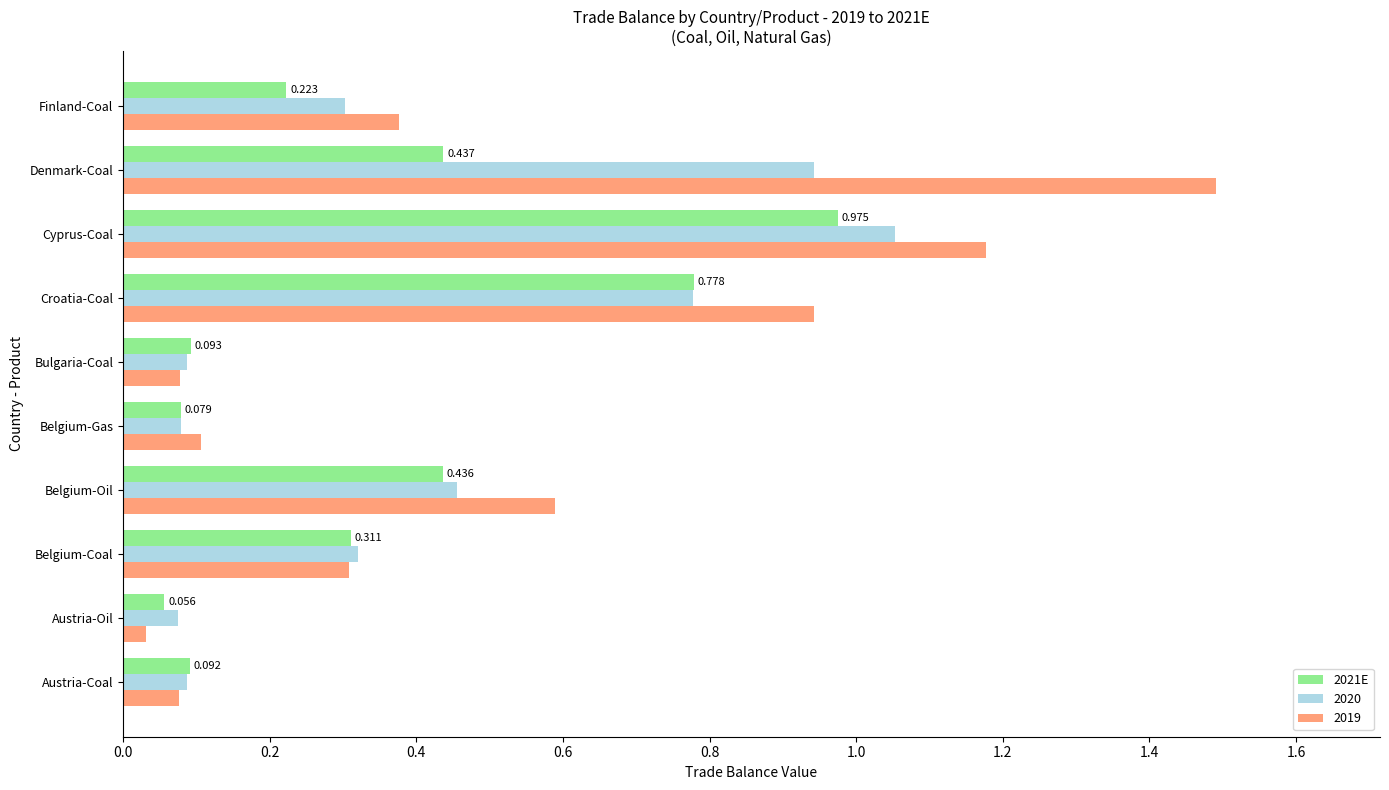

Where is 2019 nearest to the value 0?

Austria-Oil